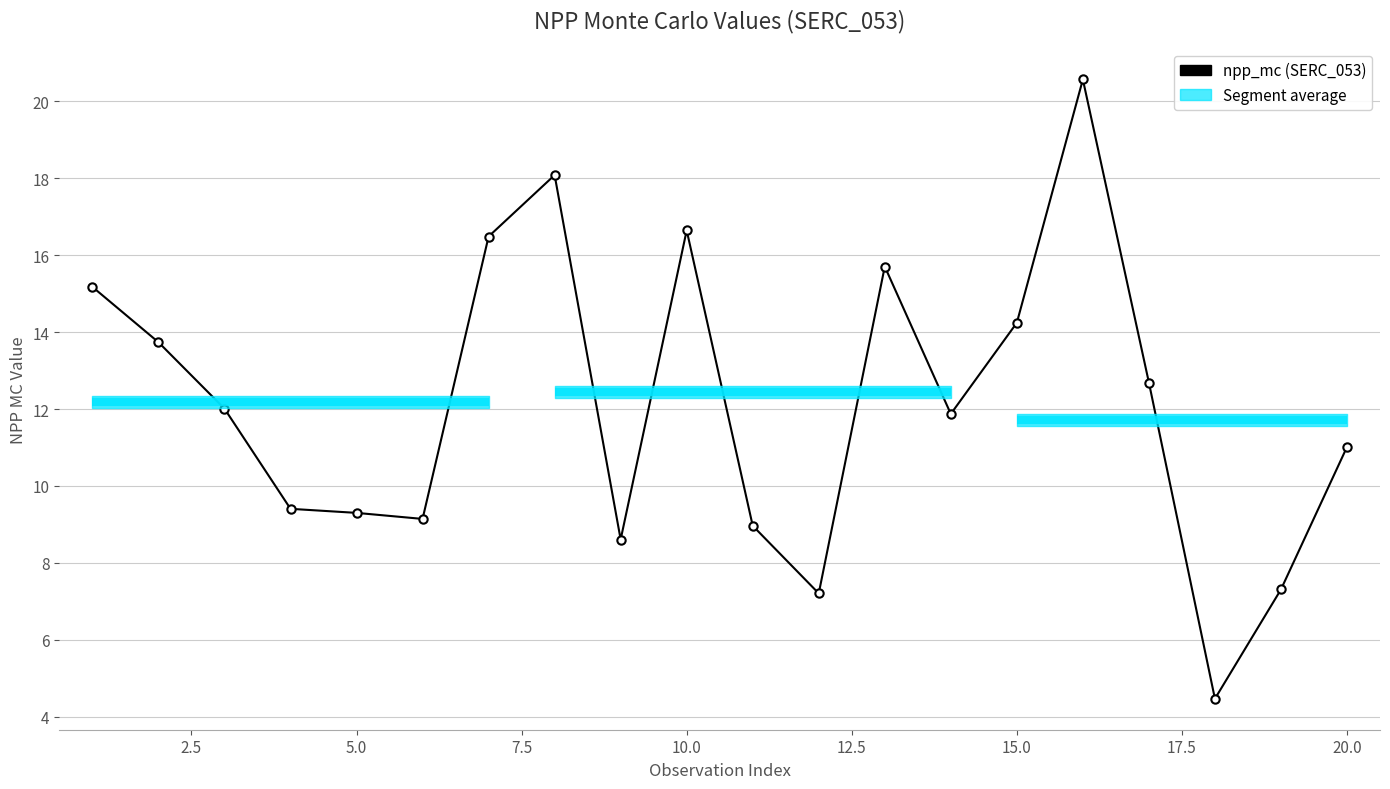

Reading left to right, what are all the values shown in this chart?

15.2	13.7	12.0	9.4	9.3	9.1	16.5	18.1	8.6	16.6	9.0	7.2	15.7	11.9	14.2	20.6	12.7	4.5	7.3	11.0